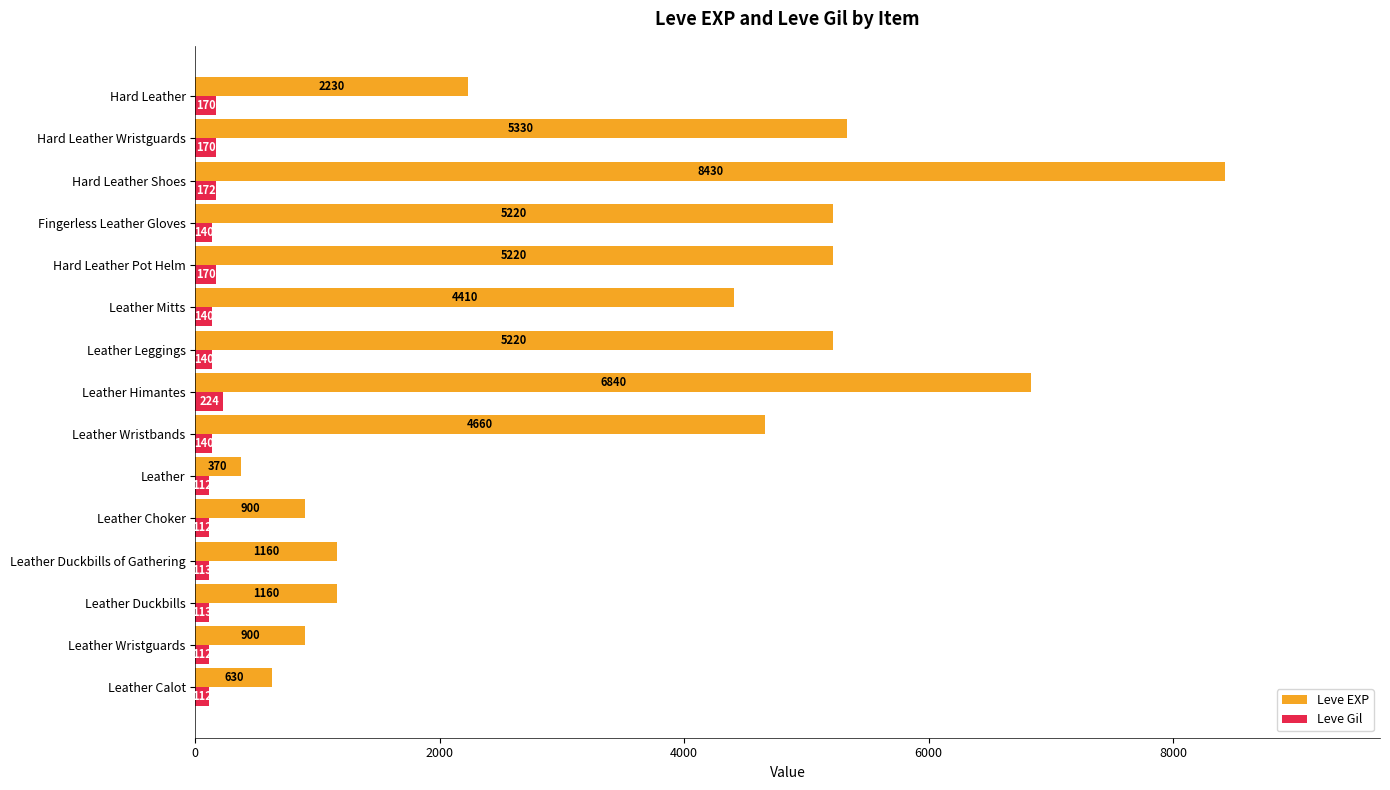

Read the Leve EXP value at Leather Duckbills, to the nearest 100.

1200